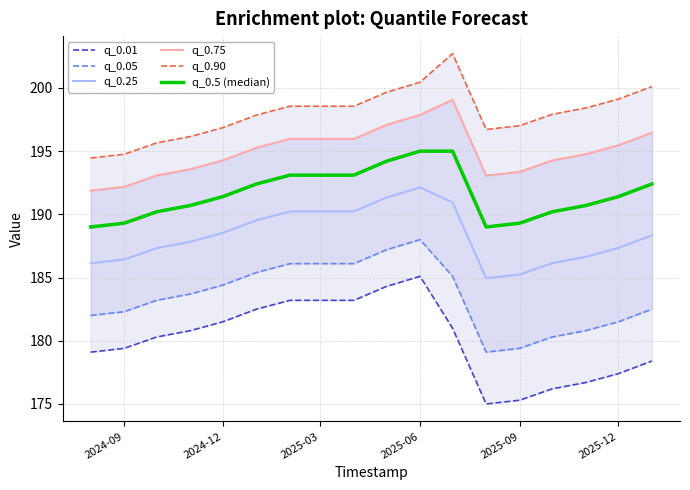

The value of q_0.25 at 2025-06 is 101.3. True or false?

False